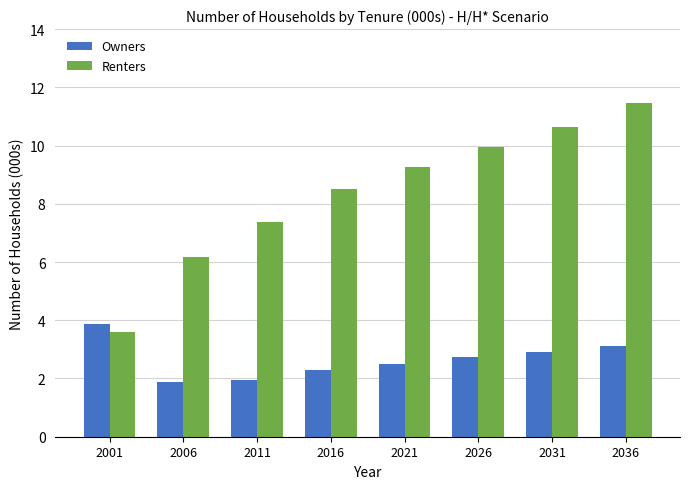

Where is Renters nearest to the value 7?

2011